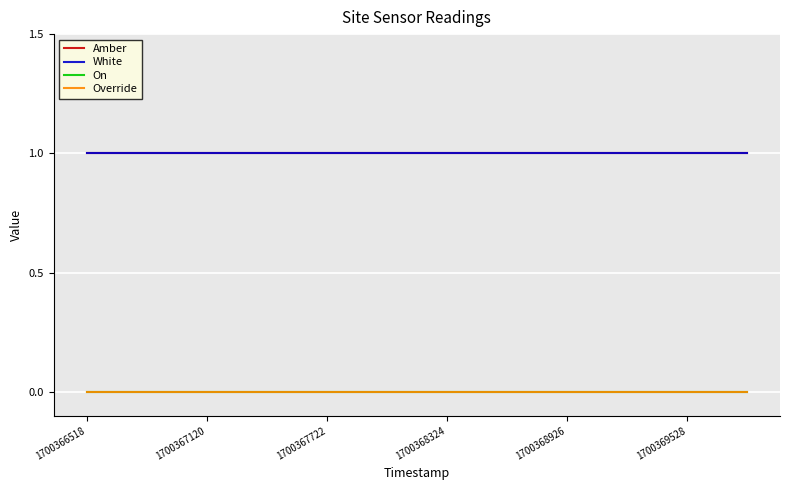

Does the chart display data point markers on the line(s)?

No